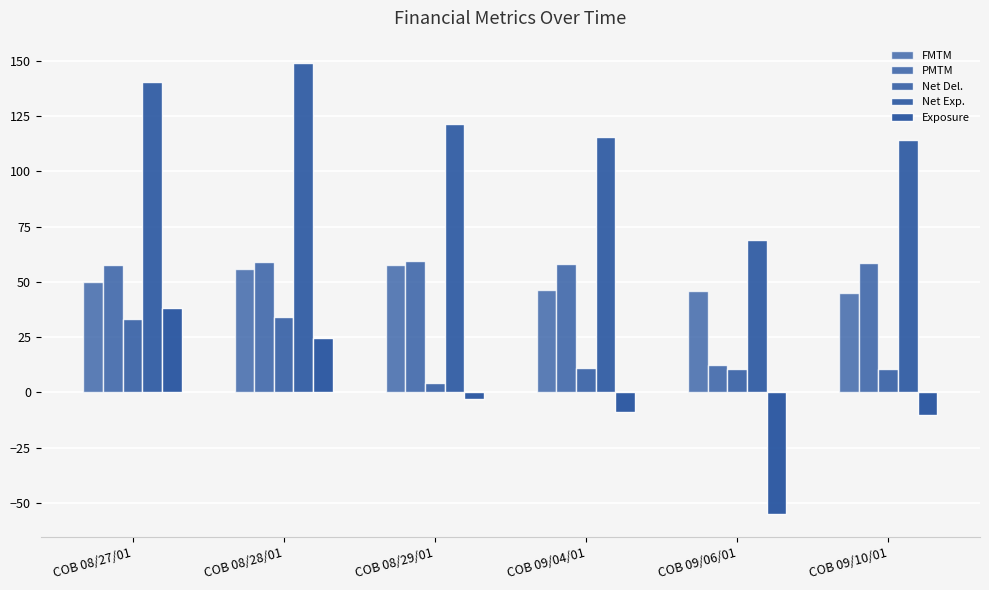

Which series has the largest range (max minus min)?

Exposure